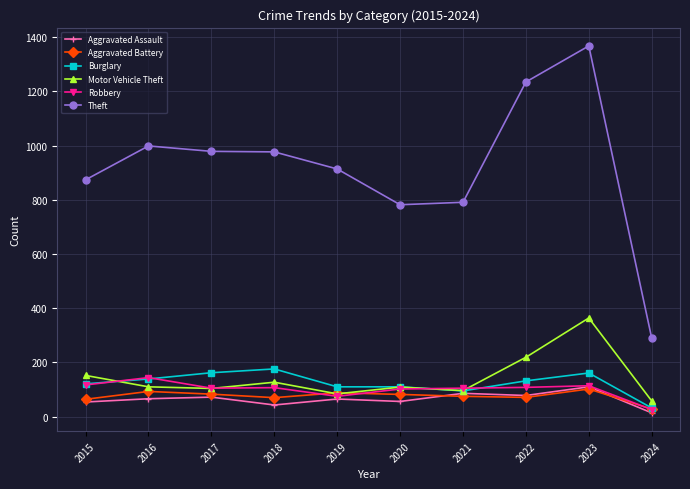

Is it true that Burglary equals 176 at 2018?

True